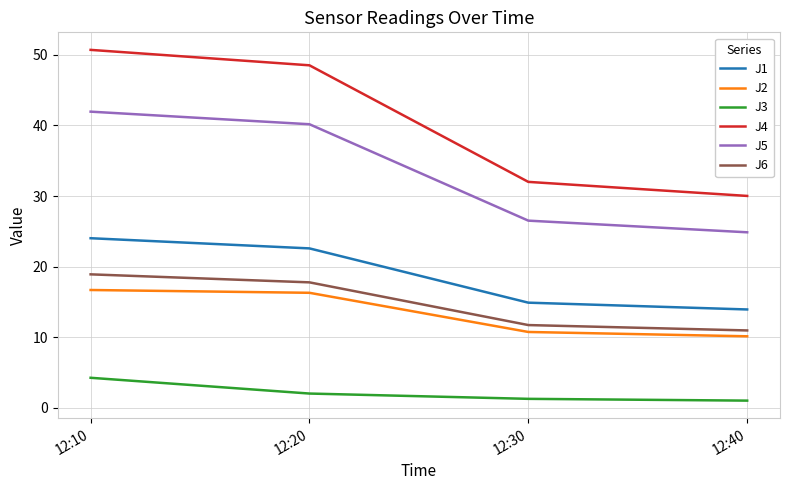

Which series has the widest spread of values?

J4